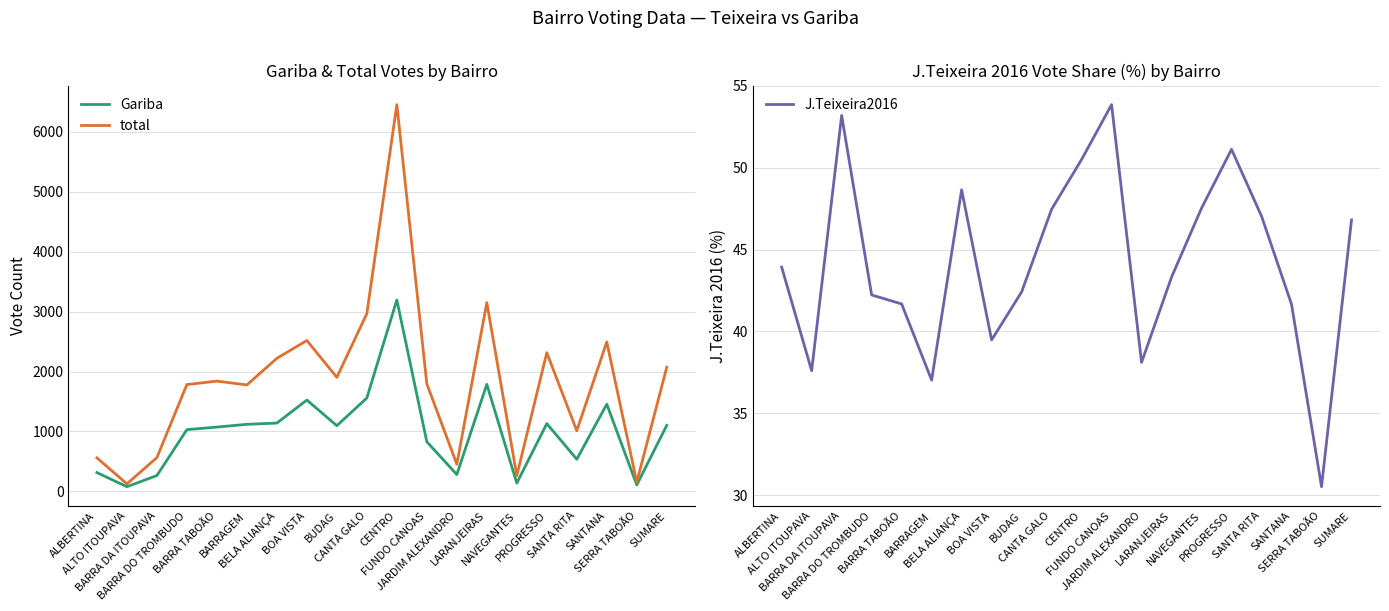

True or false: J.Teixeira2016 and total intersect in this chart.

False